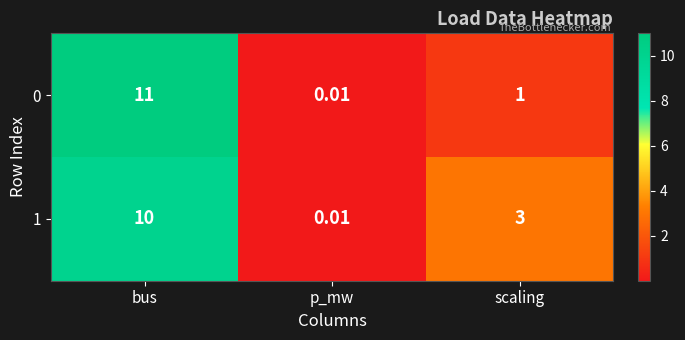

Which label corresponds to the smallest value in the chart?

p_mw